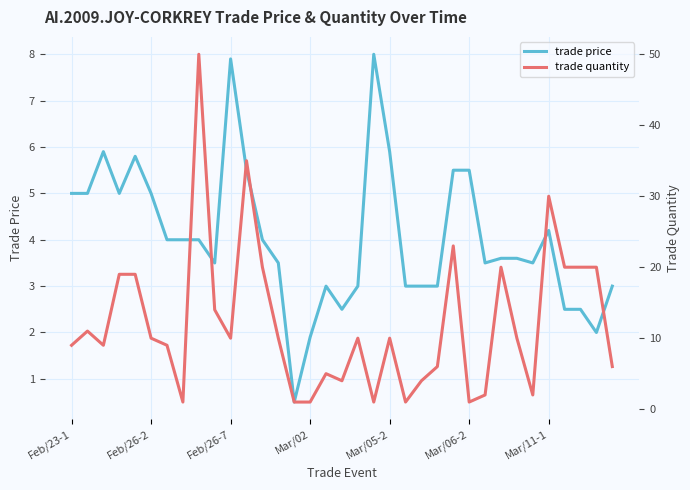

What is the approximate value of trade price at Feb/26-7?

7.9